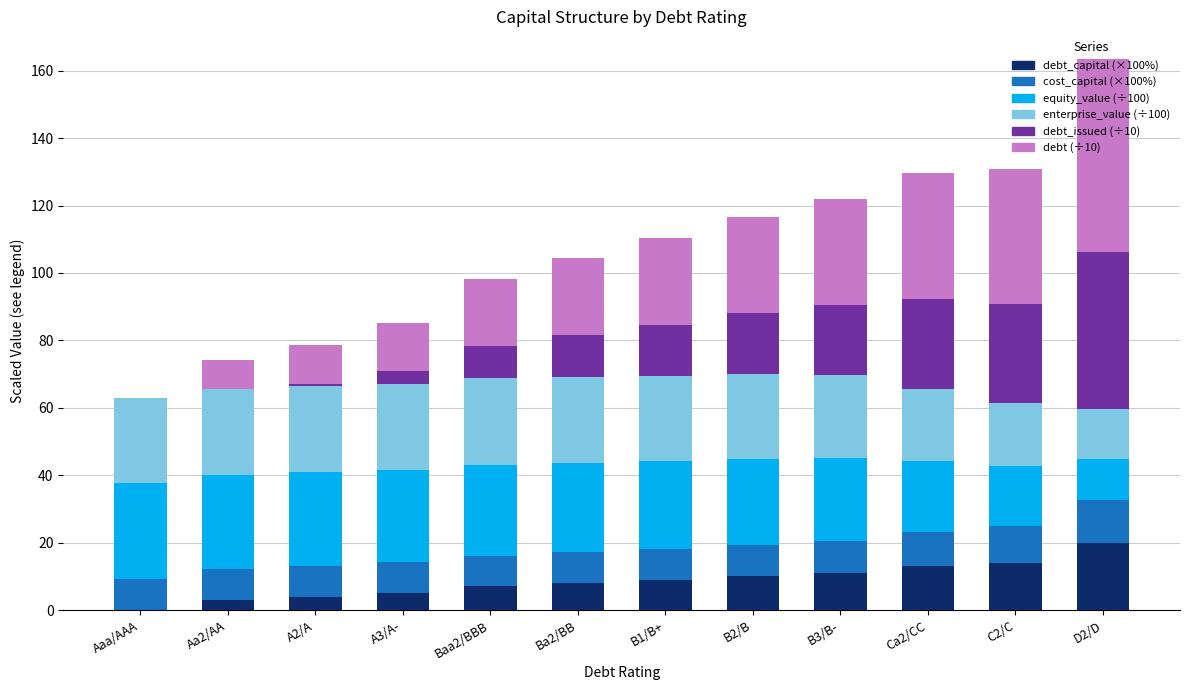

At which category is the sum across all series the highest?

D2/D